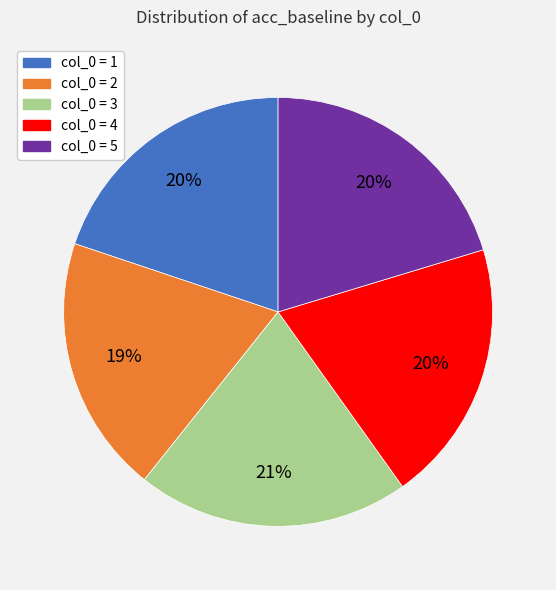

How many slices are in this pie chart?

5